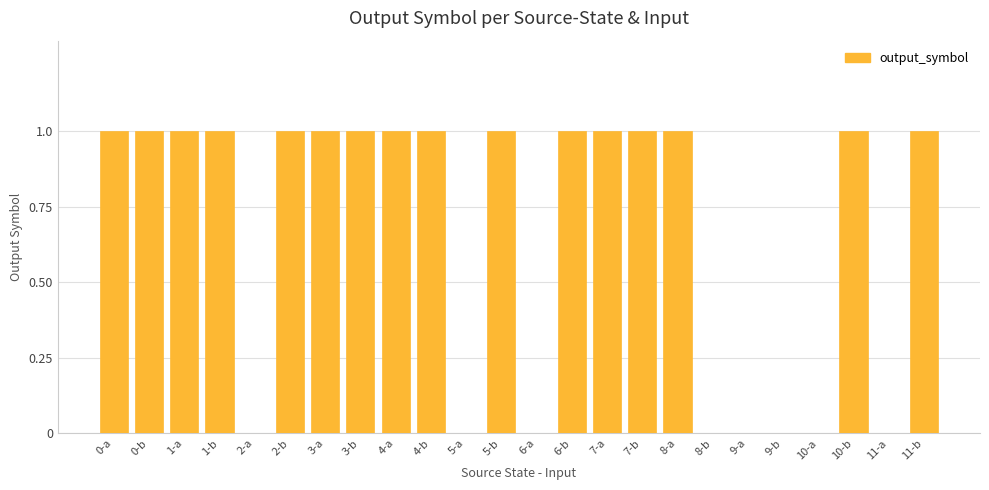

True or false: the data shows 1 at 8-a.

True